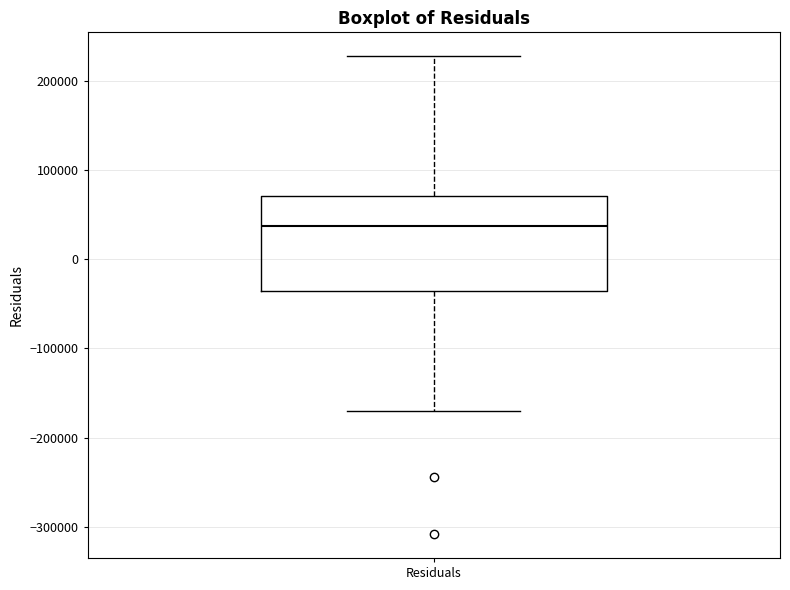

Read this box plot against the y-axis: the position of the median line, the range covered by the box, and the ends of both whiskers. The values are not printed on the chart, so give them approximately, as read against the axis.

median 40000, box -40000 to 70000, whiskers -170000 to 230000